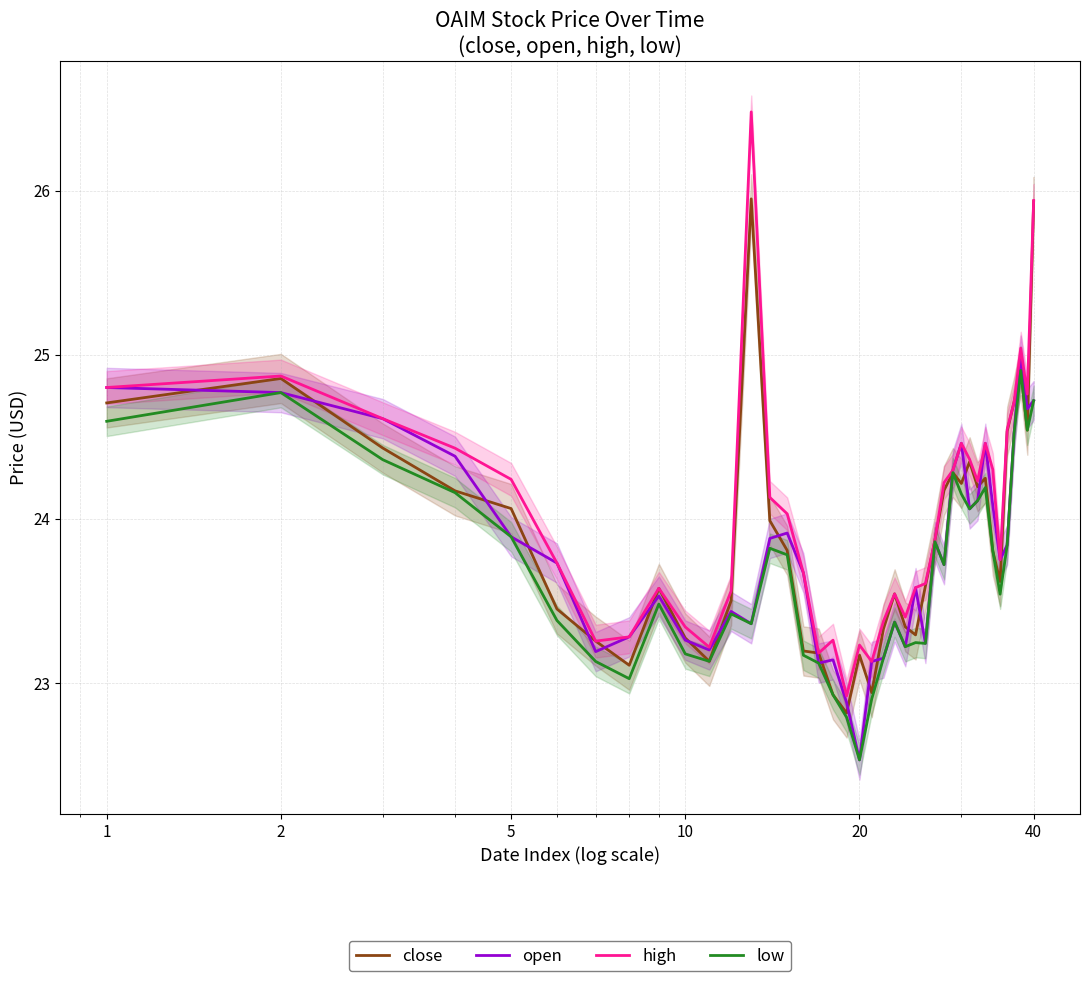

Rank the series by their maximum value, from highest to lowest.

high, close, open, low